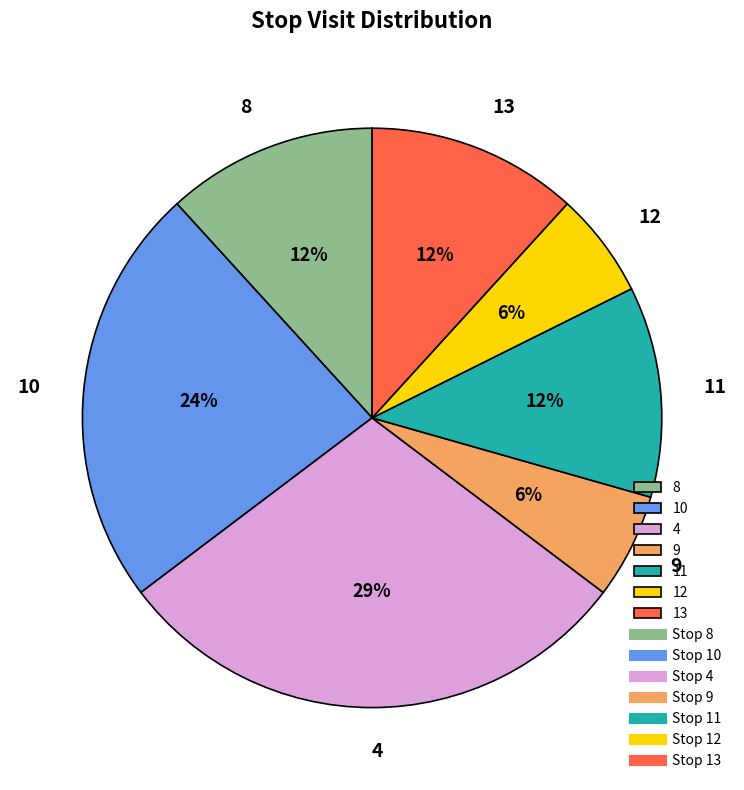

Which category has the biggest portion of the pie?

4